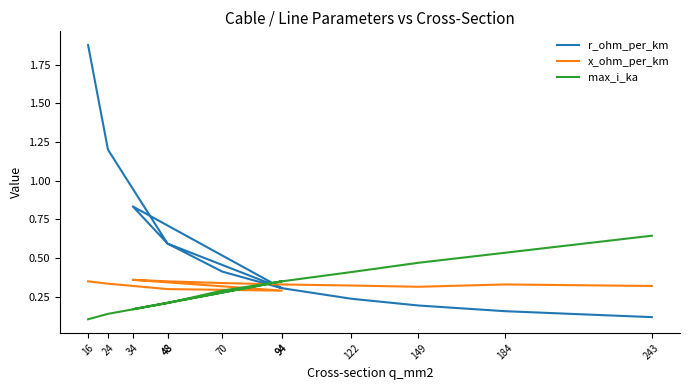

True or false: r_ohm_per_km has more than 1 interior local peaks.

False